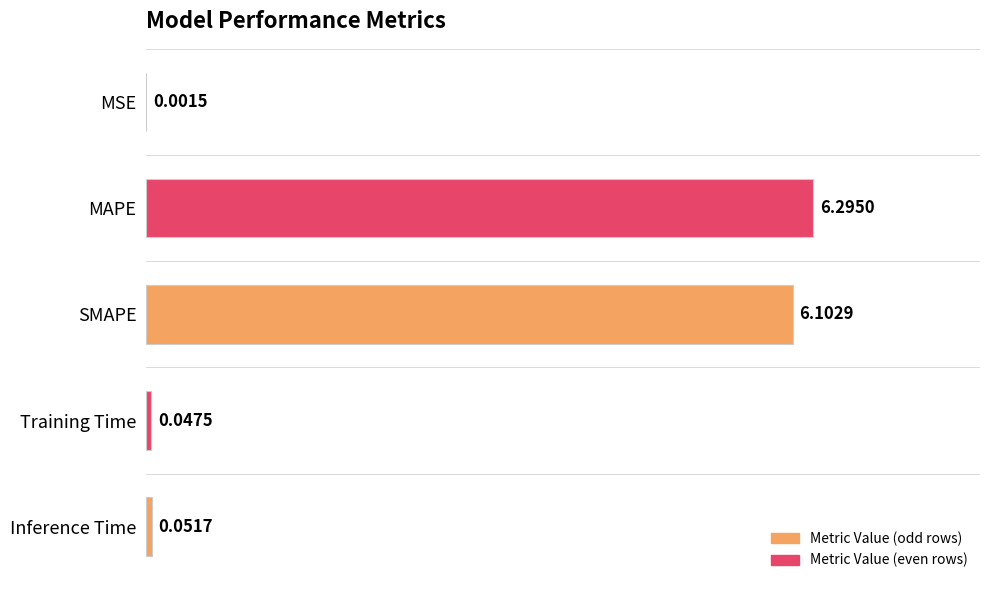

What is the sum of all values?

12.5